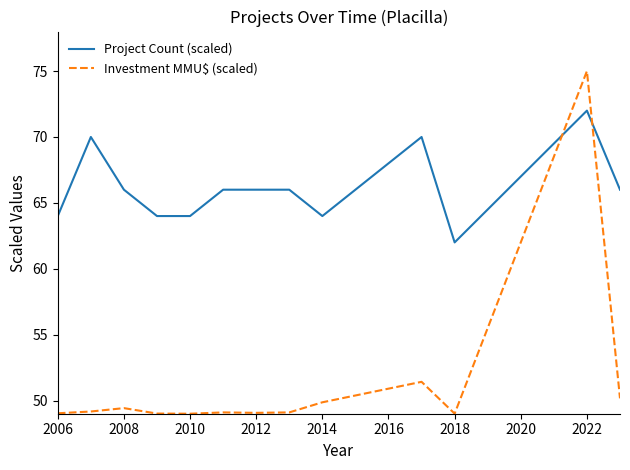

What is the minimum value for Project Count (scaled)?

62.0